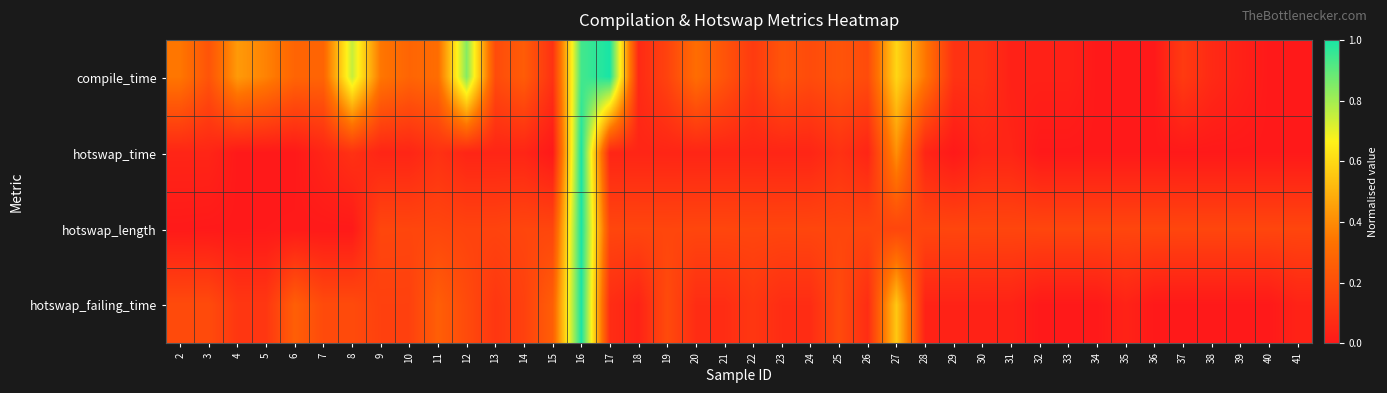

List the series in order of their overall mean, highest first.

compile_time, hotswap_length, hotswap_failing_time, hotswap_time